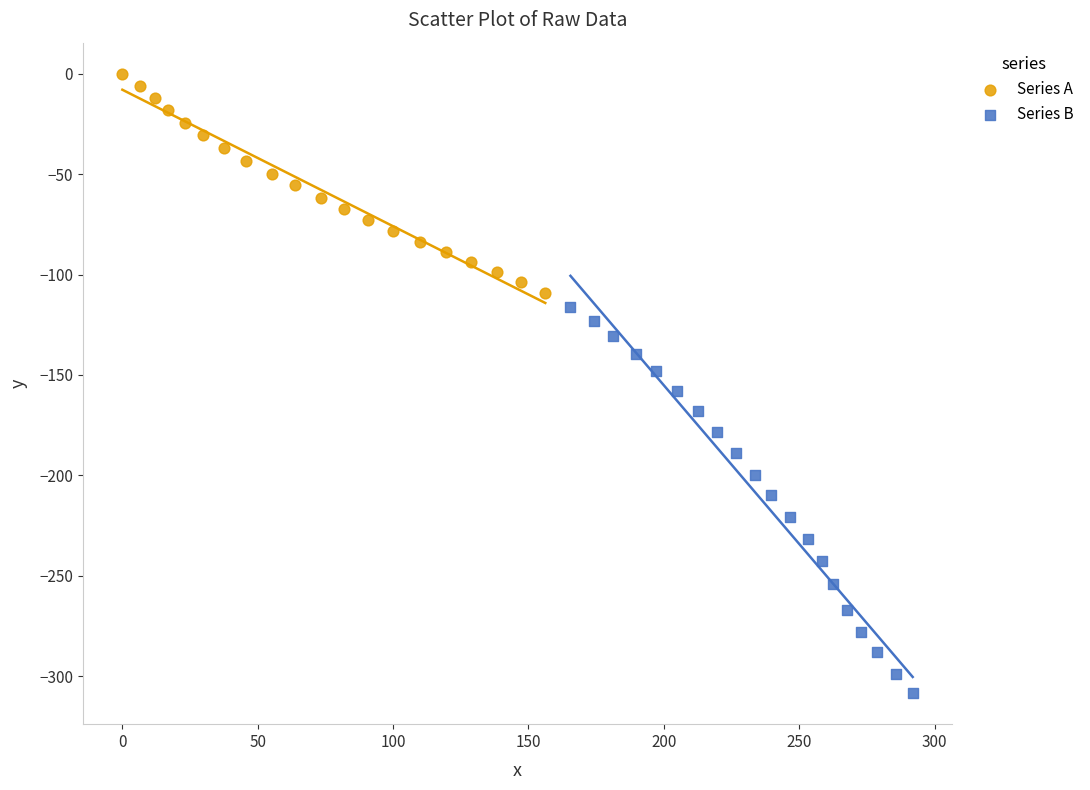

Which series reaches the minimum Y coordinate?

Series B